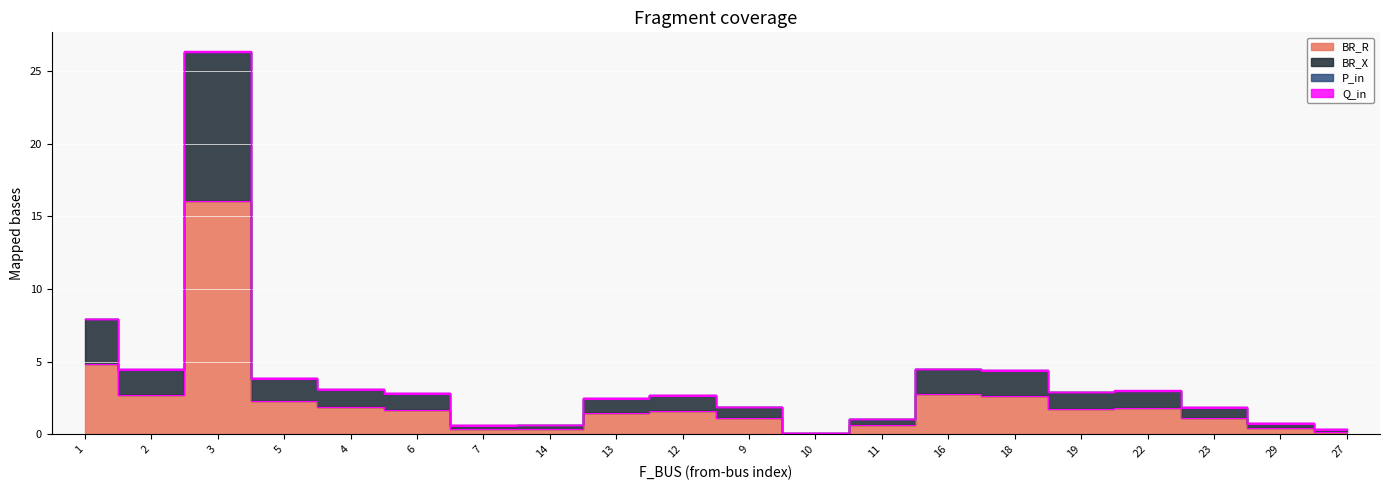

Where is the first local minimum for BR_X?

2